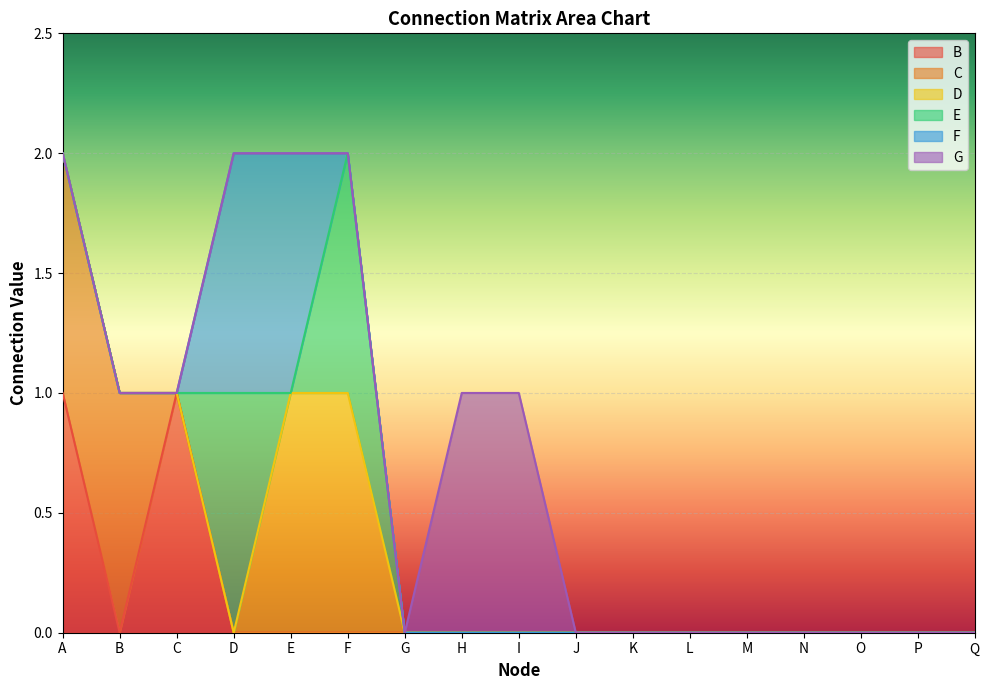

Which label corresponds to the largest value in the chart?

A